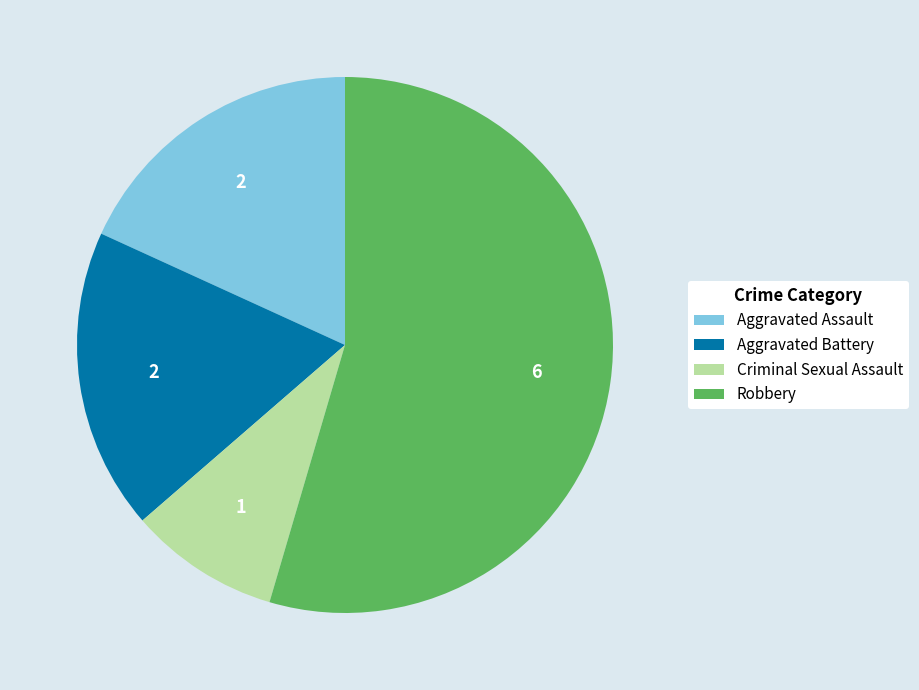

What is the ratio of the value at Aggravated Battery to the value at Robbery?

0.3